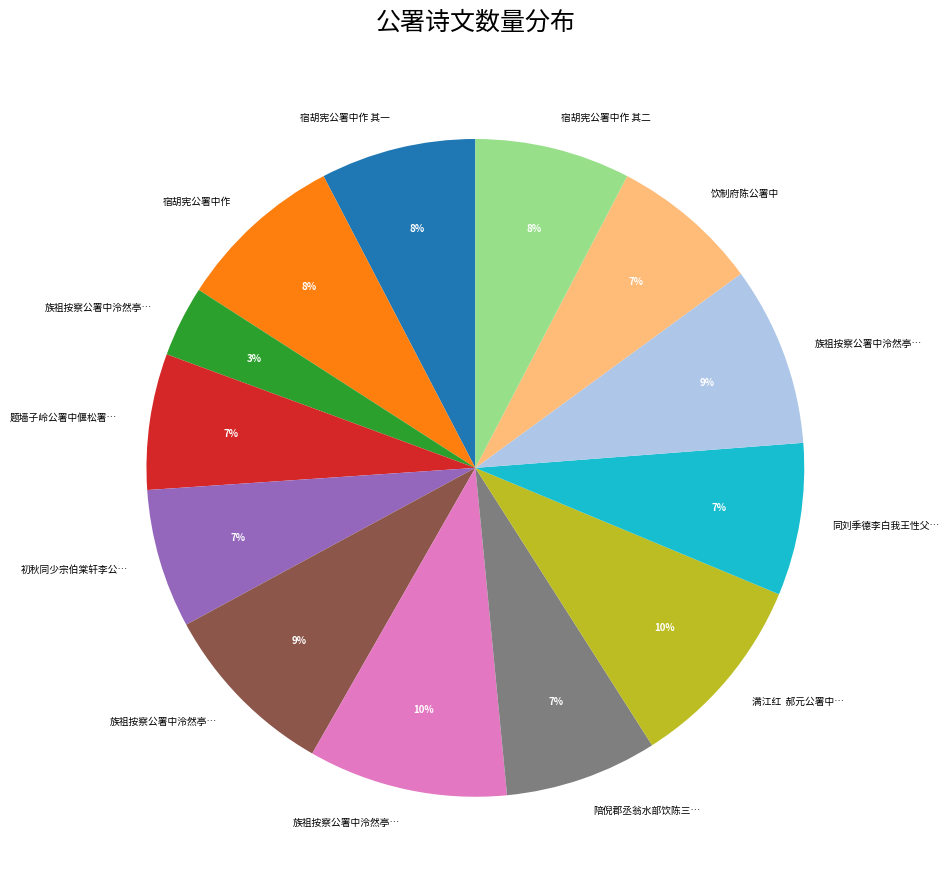

Is there a majority slice in this chart?

No